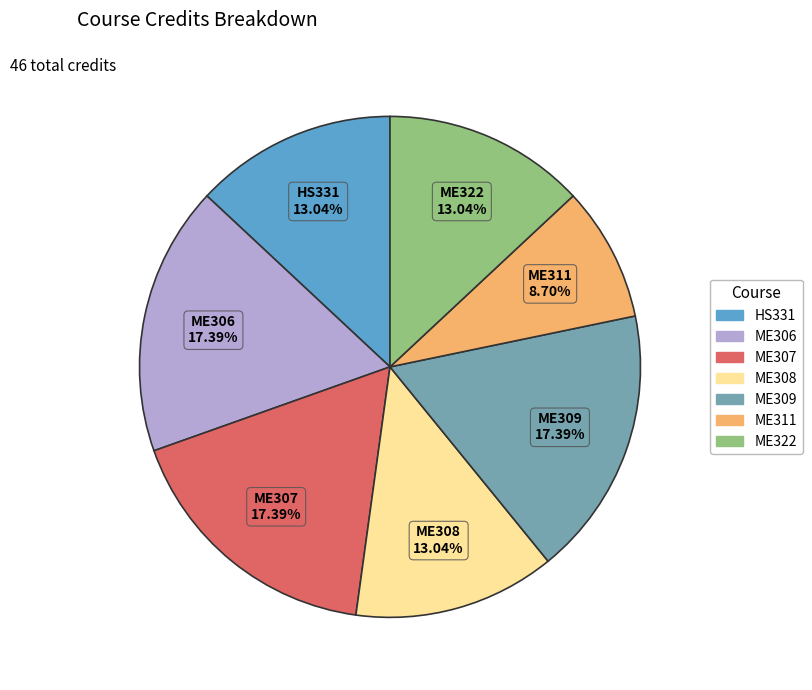

Do ME322 and HS331 together represent more than half of the pie?

No